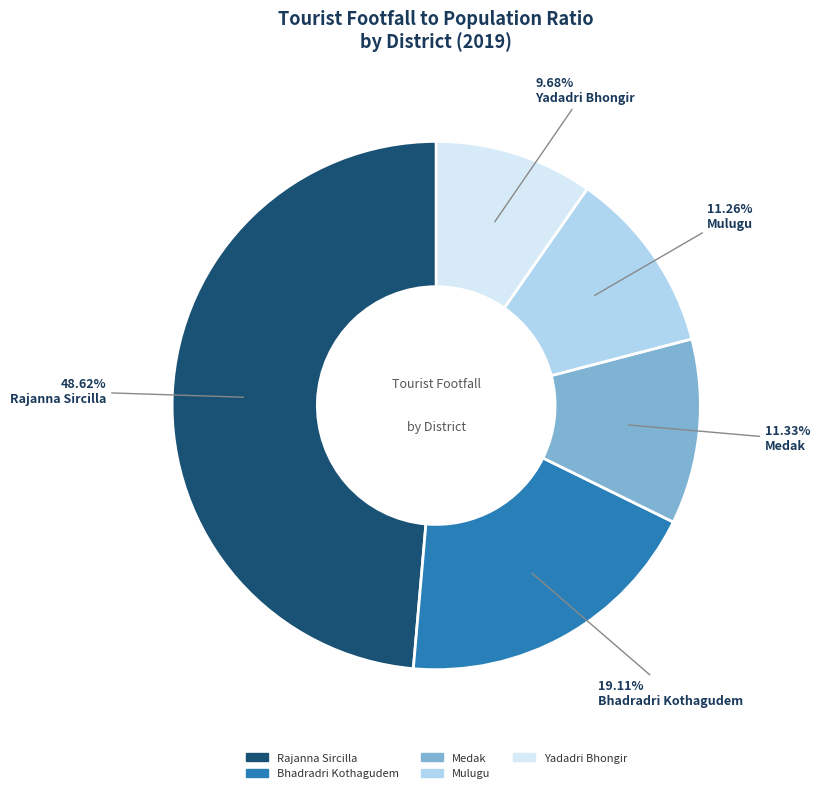

What is the ratio of the value at Bhadradri Kothagudem to the value at Mulugu?

1.7